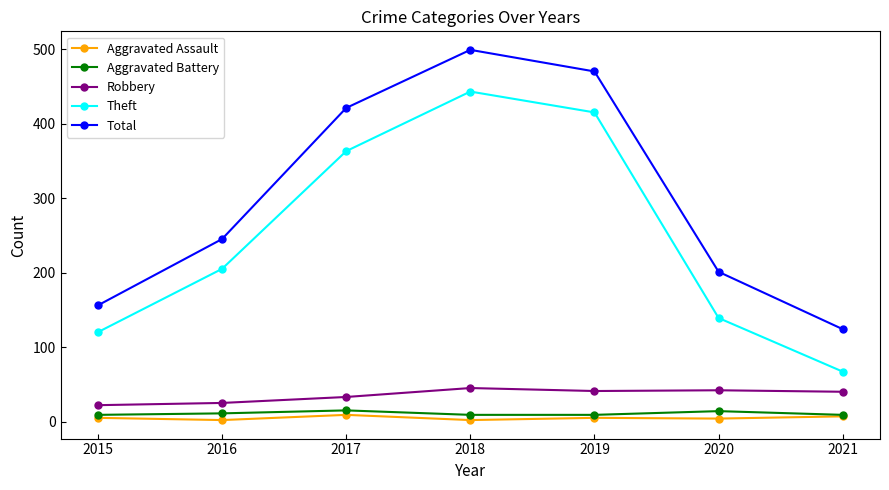

What is the average value of the Robbery series?

35